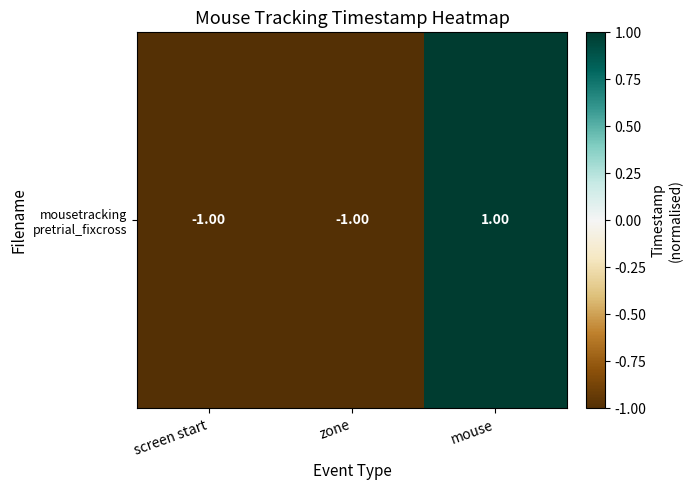

Rank the categories by value from lowest to highest.

screen start, zone, mouse